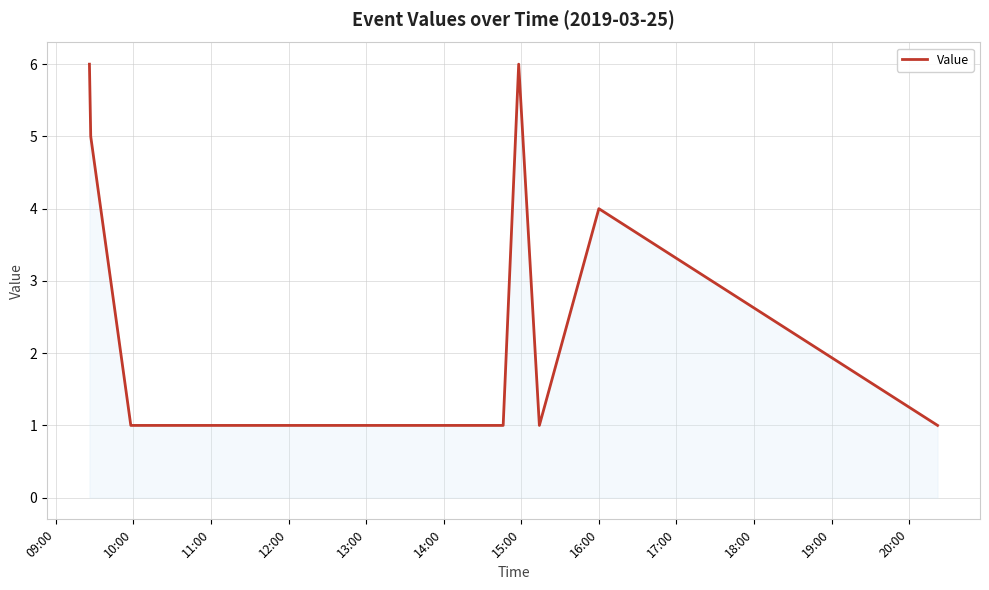

What is the difference between the maximum and minimum values?

5